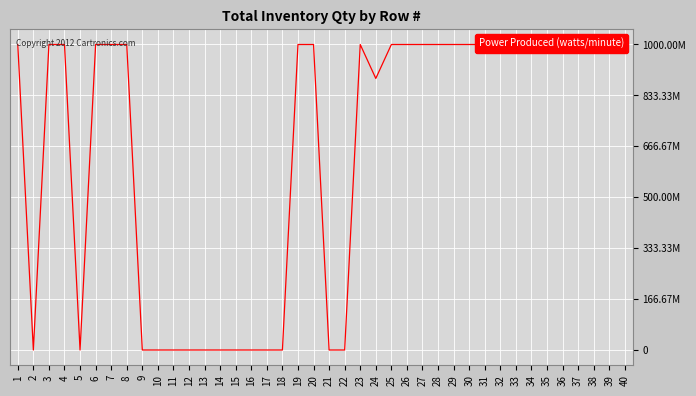

What is the change in value from 18 to 40?

+999999968